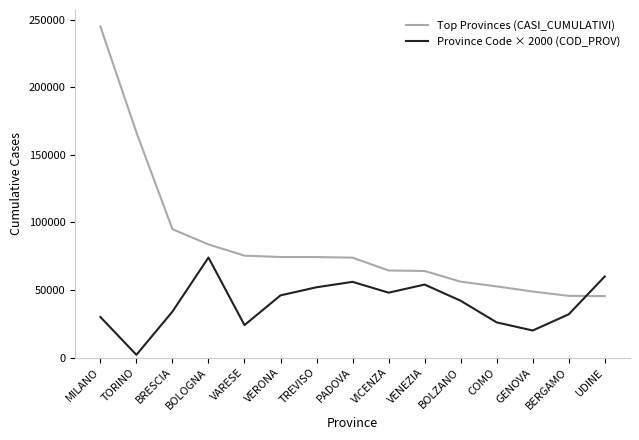

True or false: Top Provinces (CASI_CUMULATIVI) and Province Code × 2000 (COD_PROV) cross at least once.

True